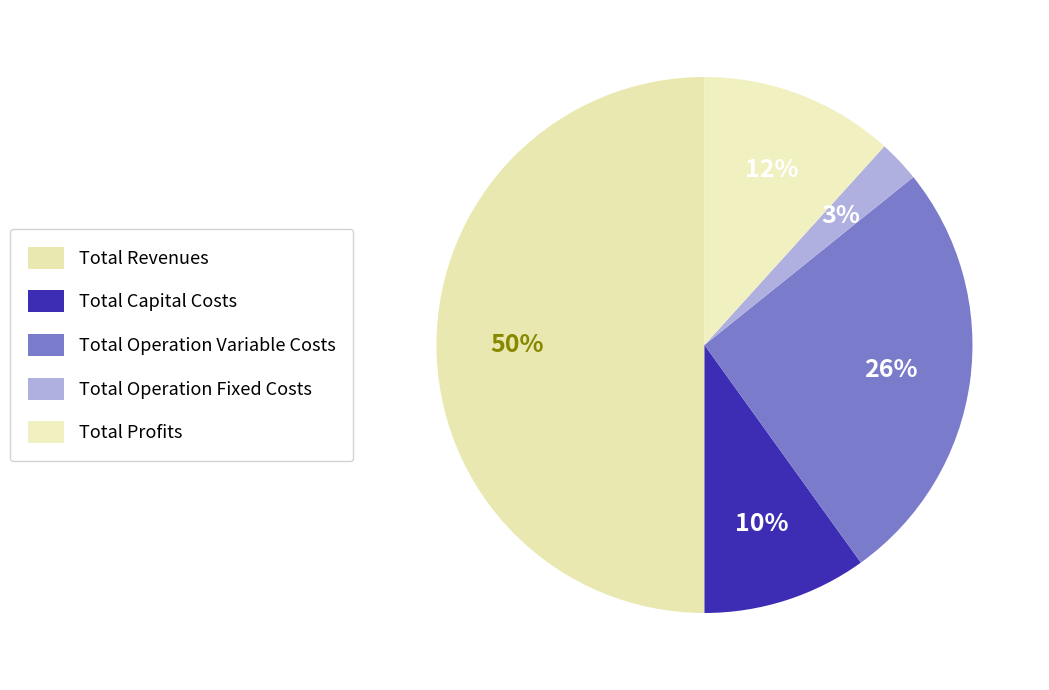

How many segments does this pie chart have?

5